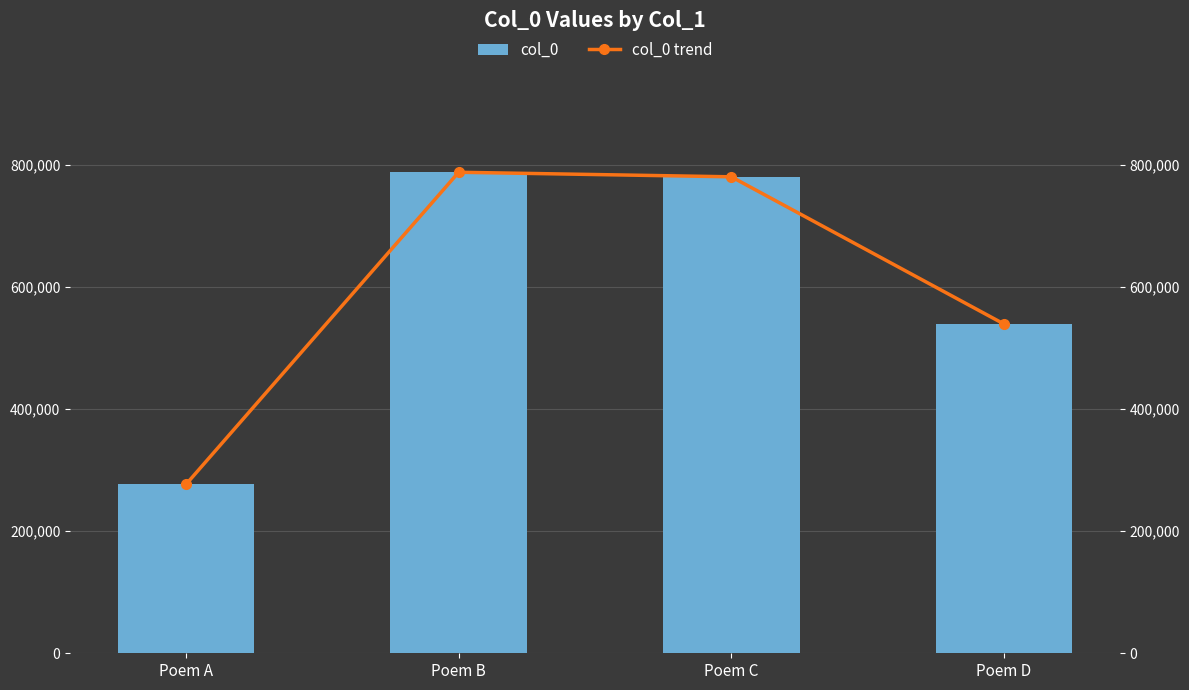

Which label corresponds to the largest value in the chart?

Poem B